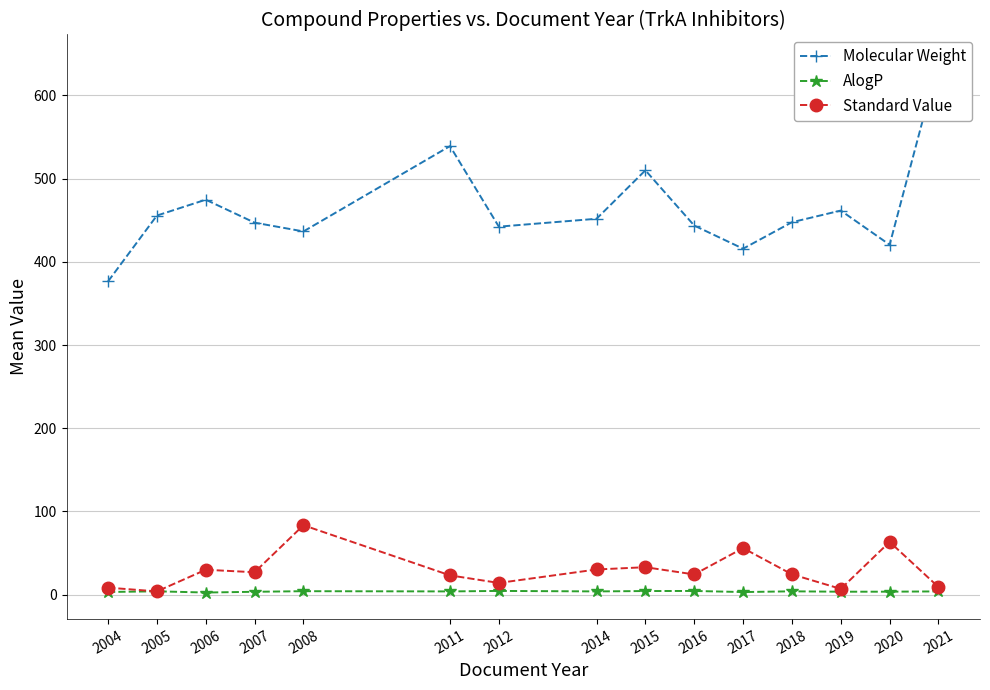

Rank the series by their maximum value, from lowest to highest.

AlogP, Standard Value, Molecular Weight